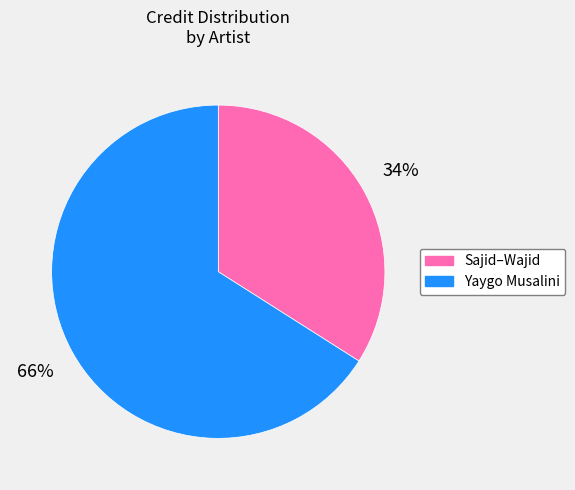

Approximately how many times larger is the value at Sajid–Wajid compared to Yaygo Musalini?

0.5